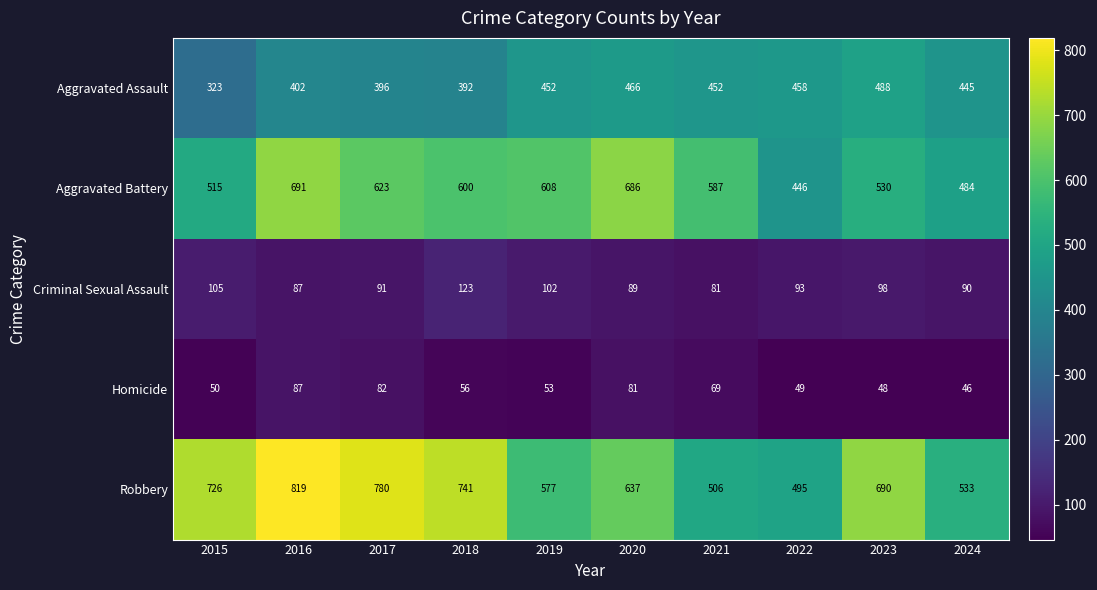

Between 2017 and 2024, which series saw the biggest shift?

Robbery